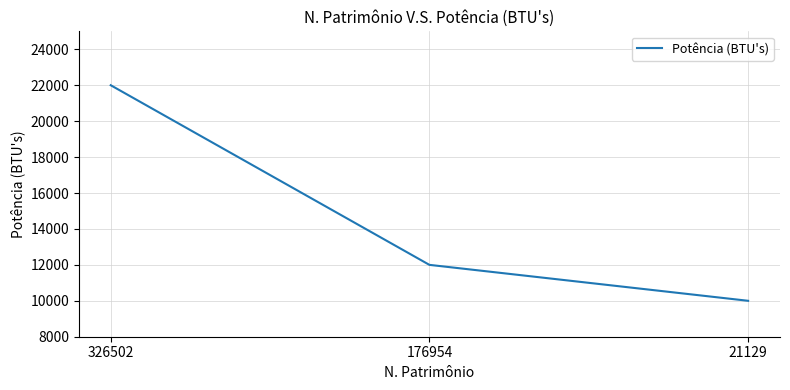

Rank the categories by value from lowest to highest.

21129, 176954, 326502